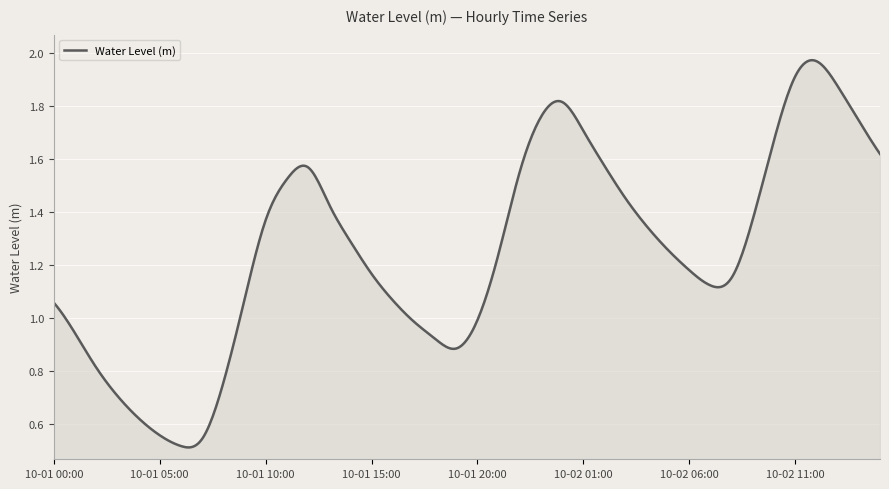

Does the chart display data point markers on the line(s)?

No